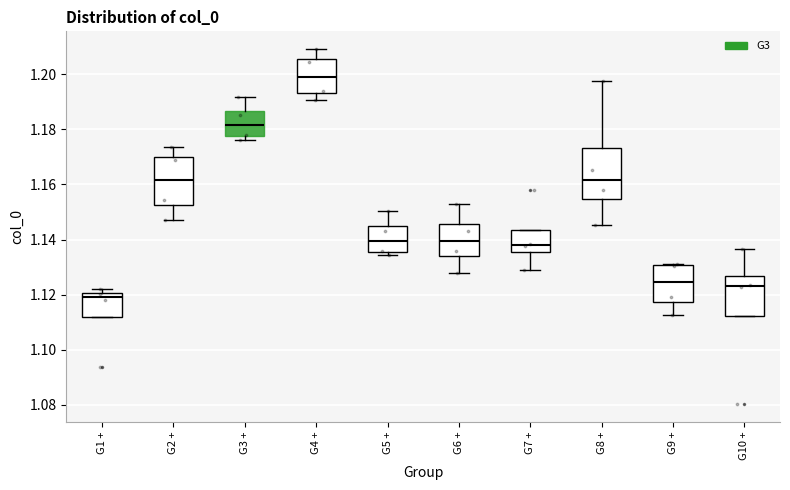

Where does the median line of the box for G3 + sit on the y-axis? The values are not printed on the chart, so give them approximately, as read against the axis.

1.182